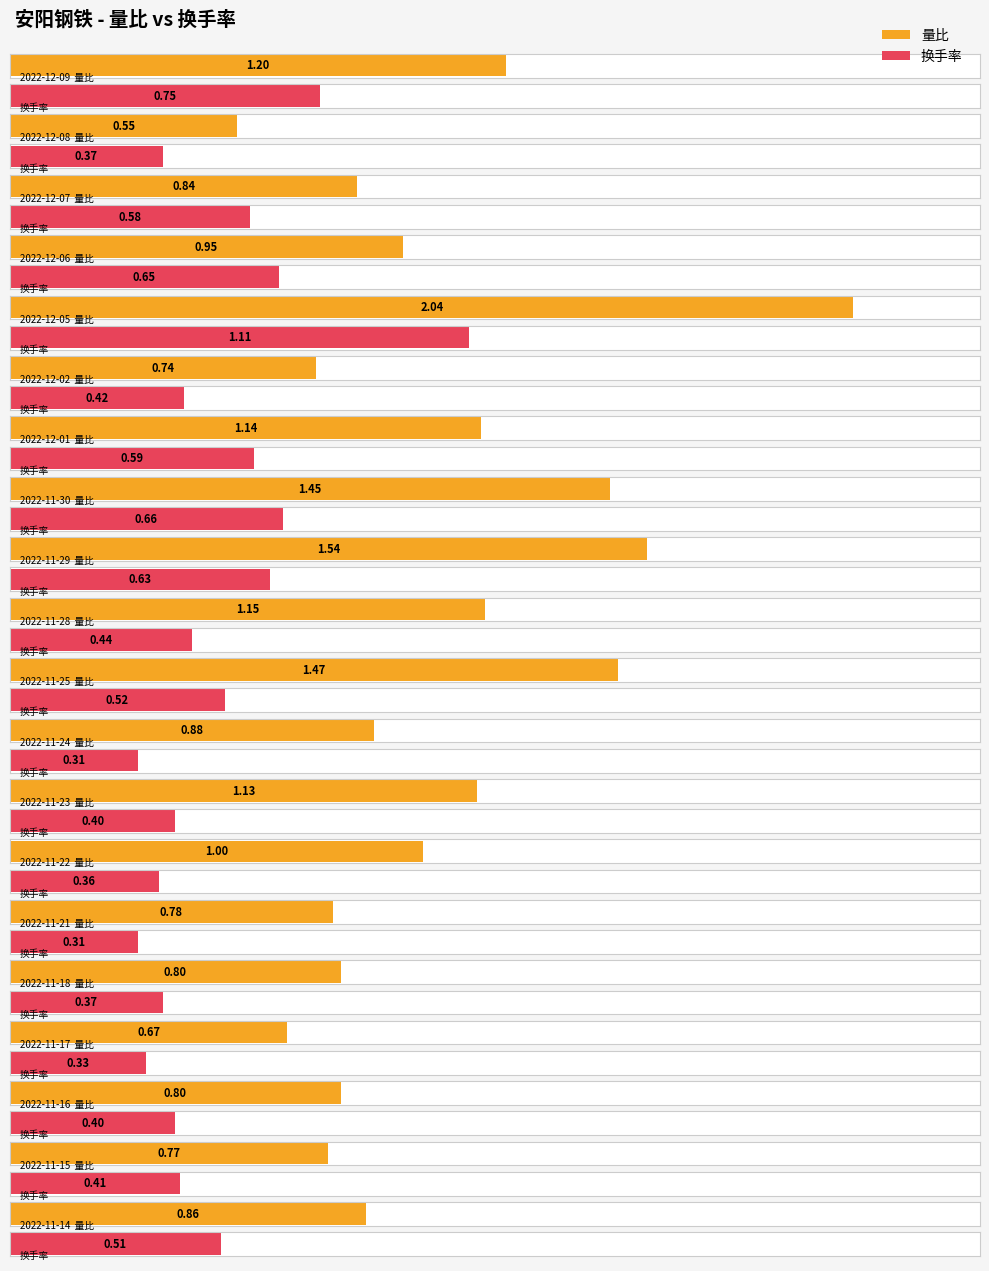

Reading left to right, transcribe all the data shown in this chart.

量比: 1.2	0.6	0.8	0.9	2.0	0.7	1.1	1.4	1.5	1.1	1.5	0.9	1.1	1.0	0.8	0.8	0.7	0.8	0.8	0.9
换手率: 0.8	0.4	0.6	0.7	1.1	0.4	0.6	0.7	0.6	0.4	0.5	0.3	0.4	0.4	0.3	0.4	0.3	0.4	0.4	0.5